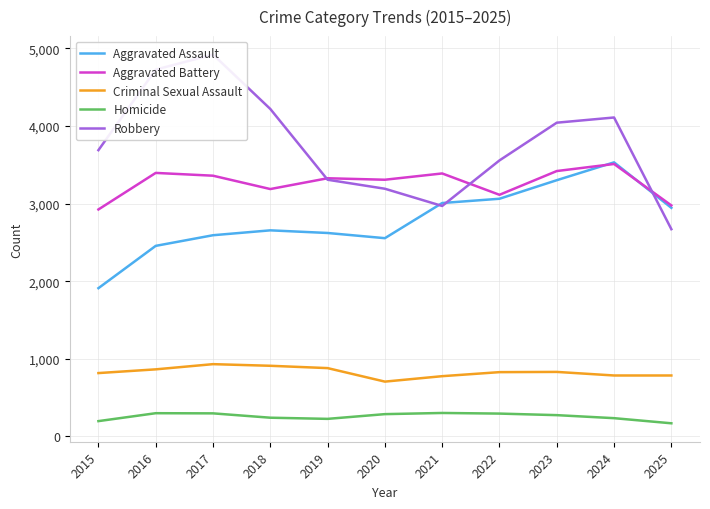

Which label corresponds to the largest value in the chart?

2017